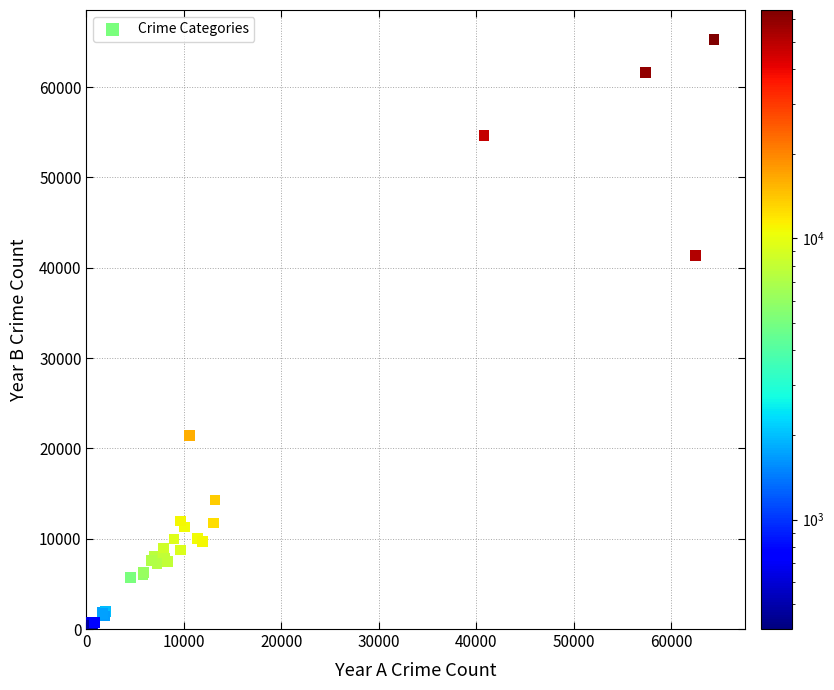

What Y value in the scatter plot is closest to 32829?

41312